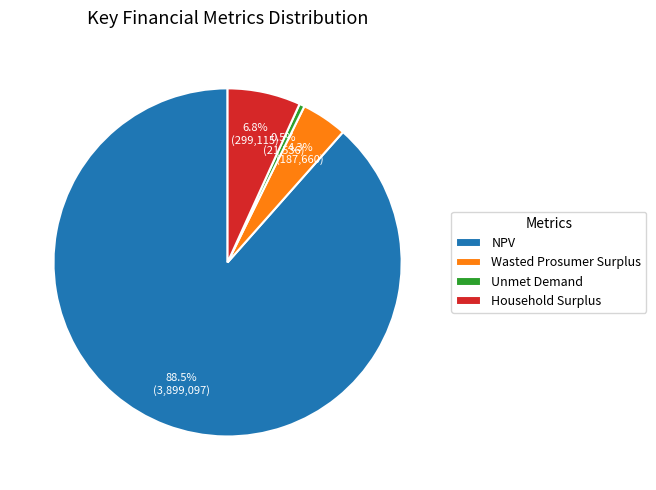

What is the smallest slice in the pie chart?

Unmet Demand